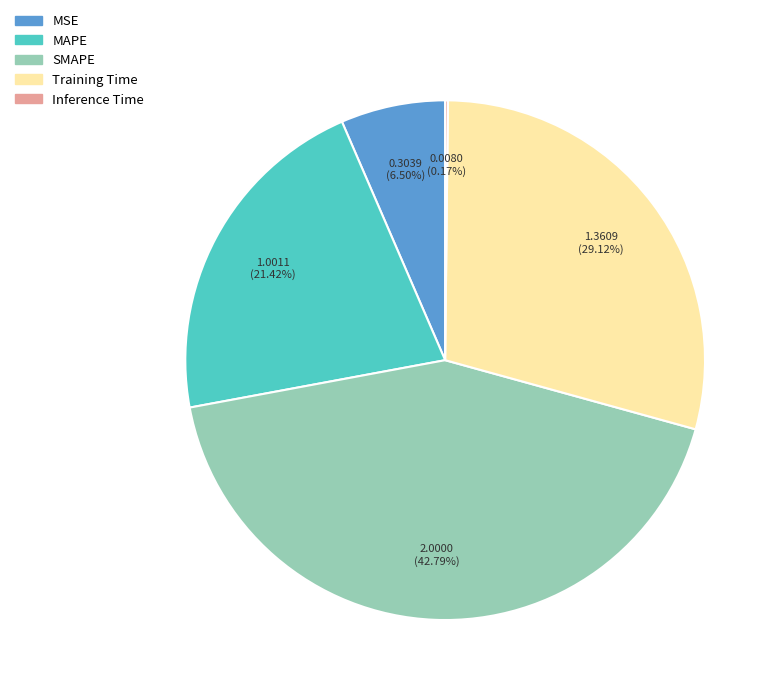

What is the largest slice in the pie chart?

SMAPE